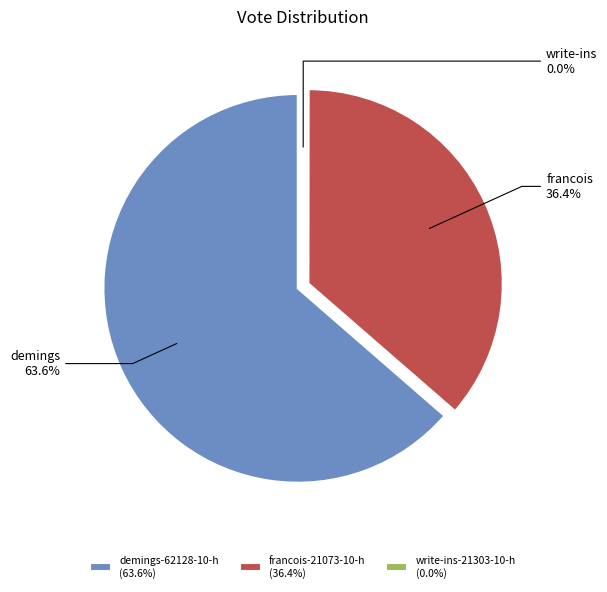

Does any single category account for the majority?

Yes